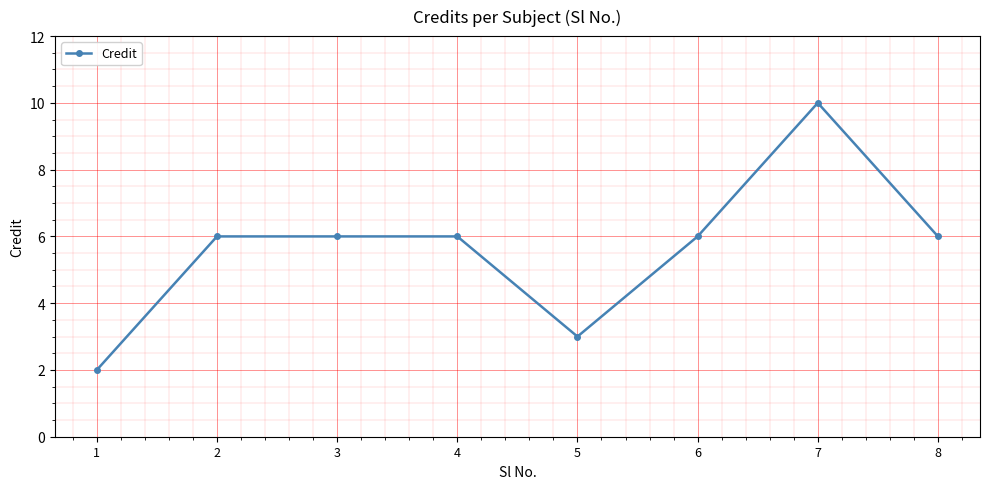

What is the approximate value at 5?

3